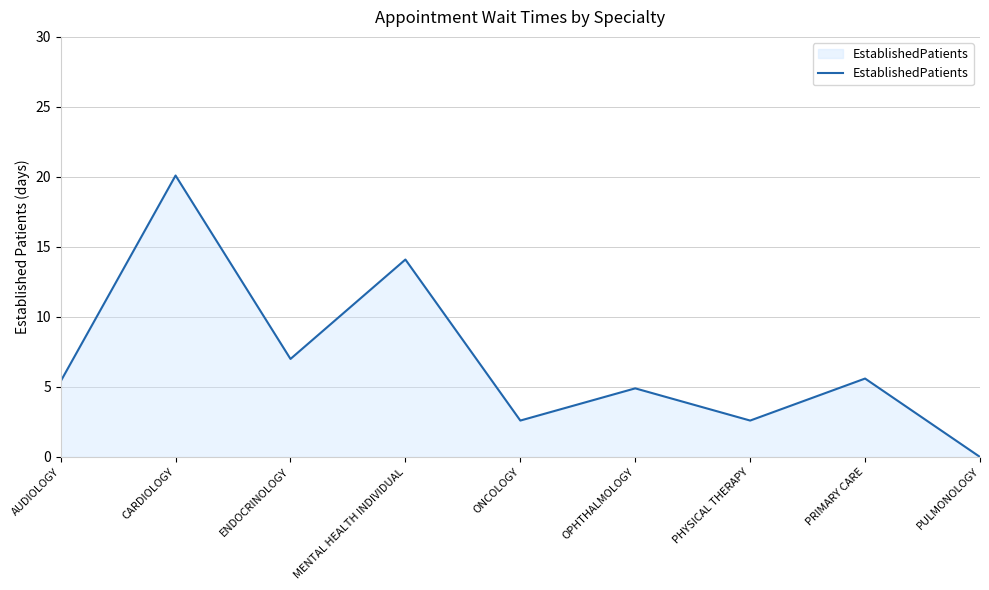

What position from the right is MENTAL HEALTH INDIVIDUAL?

6